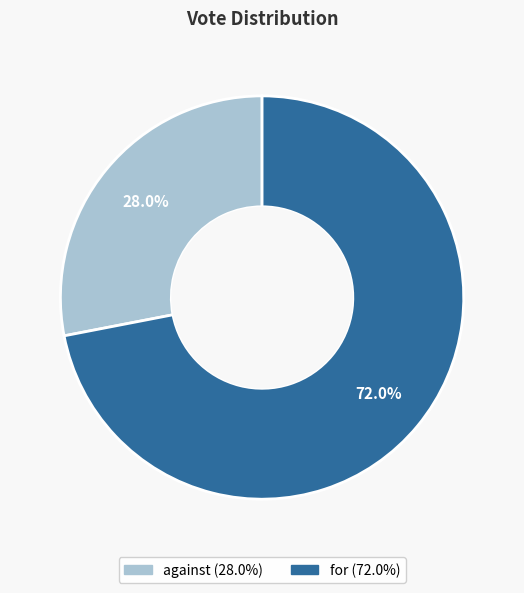

To the nearest percent, what is the difference between the for and against slice percentages?

44%